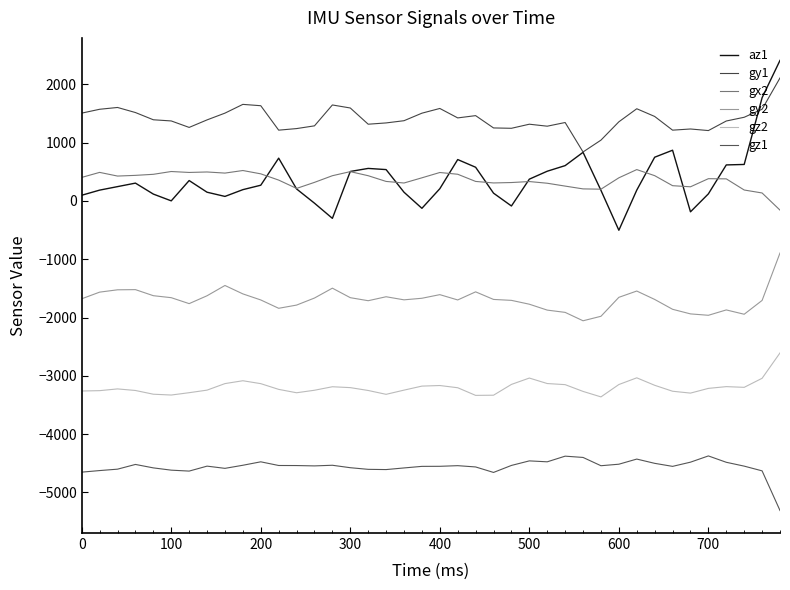

How many lines are shown in the chart?

6